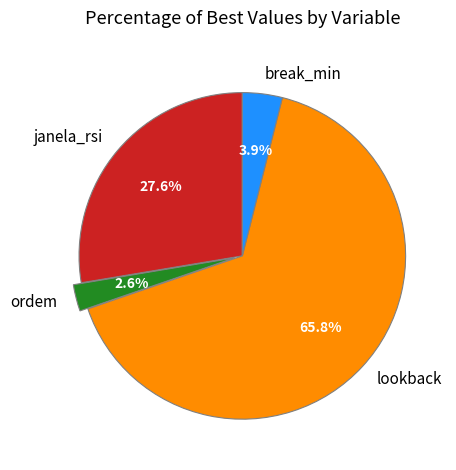

How many segments does this pie chart have?

4